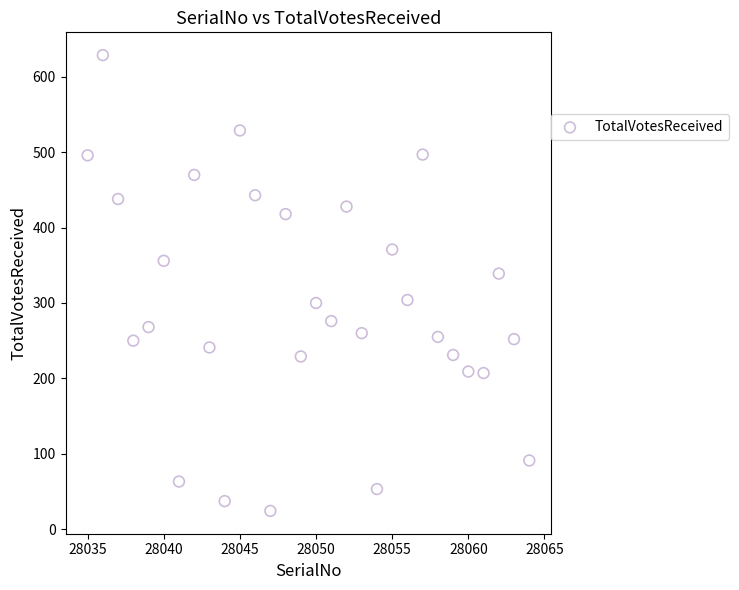

What Y value in the scatter plot is closest to 326?

339